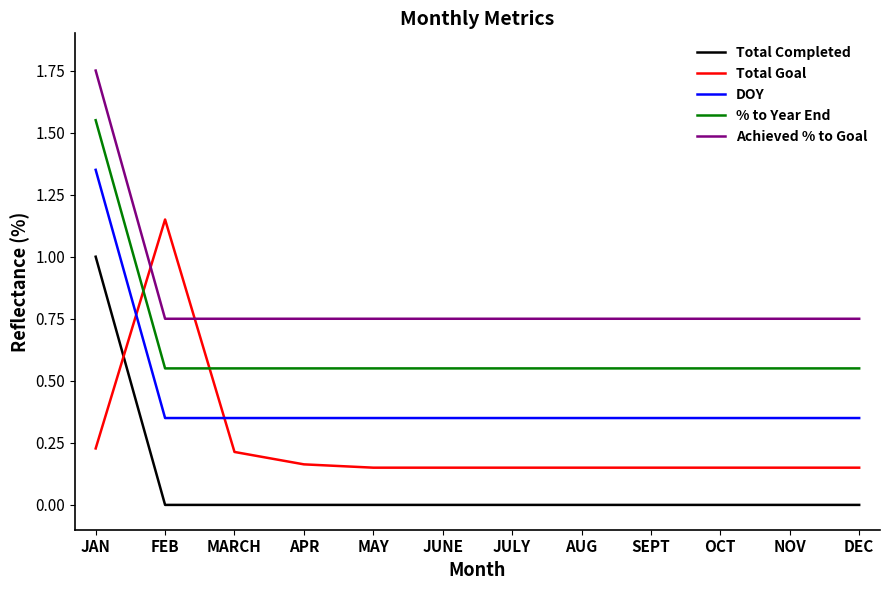

At which category is the sum across all series the highest?

JAN